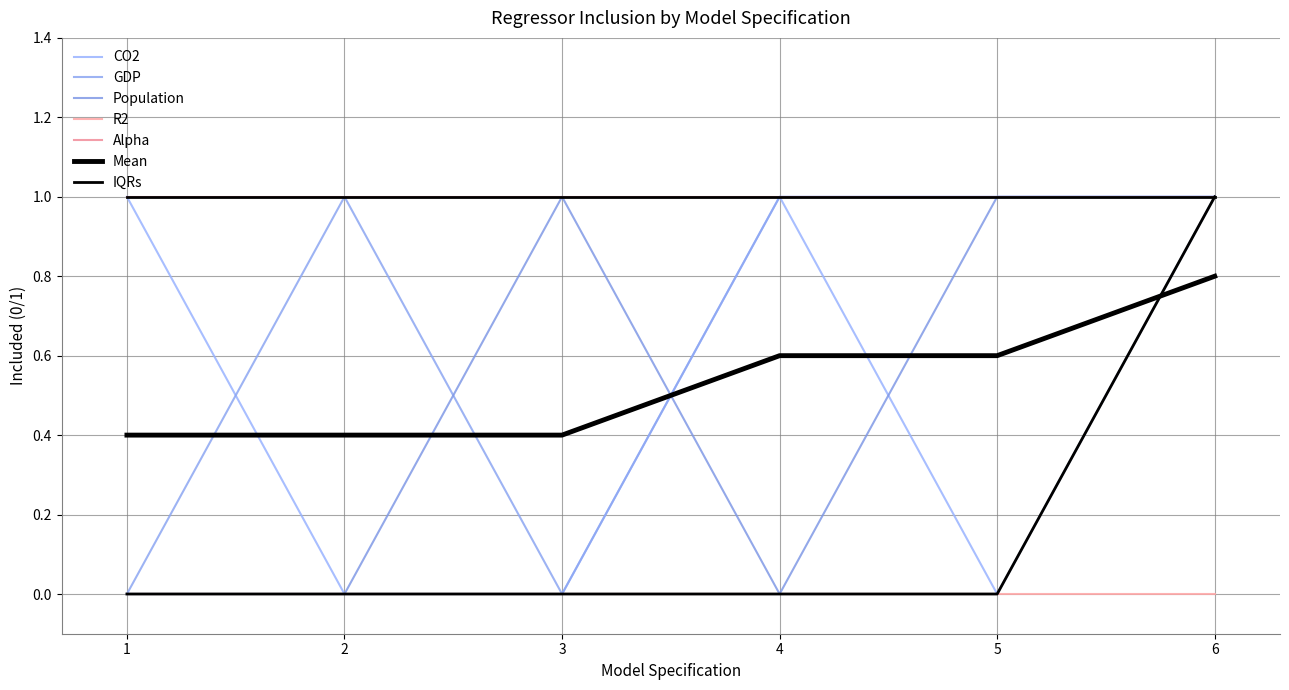

Between 1 and 2, which series saw the biggest shift?

CO2